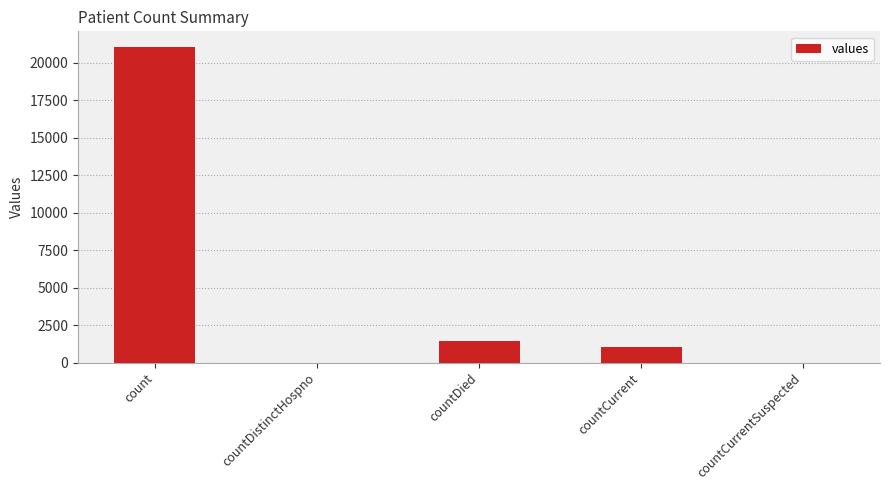

At which label does the data first exceed 1006?

count